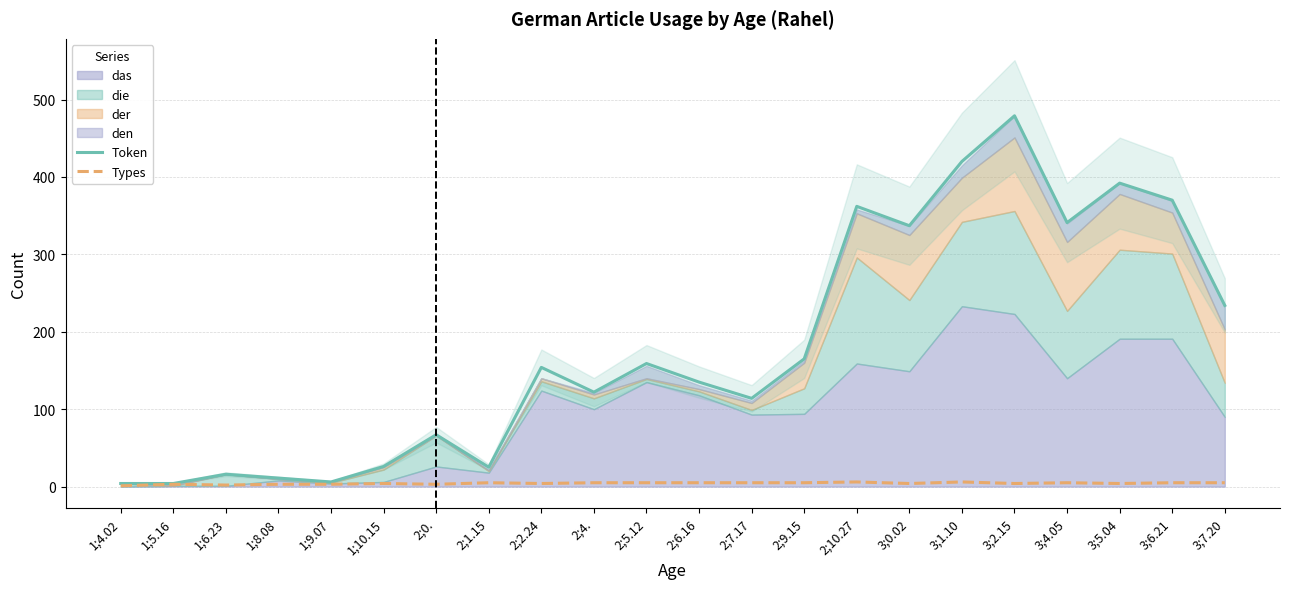

How many lines are shown in the chart?

2